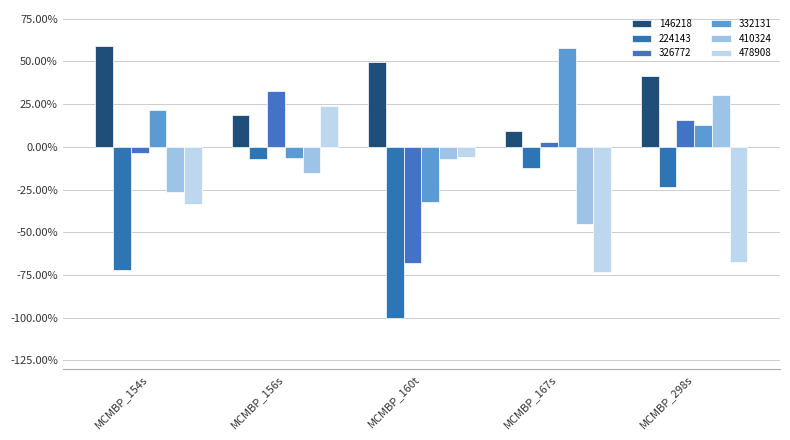

Are the bars horizontal?

No